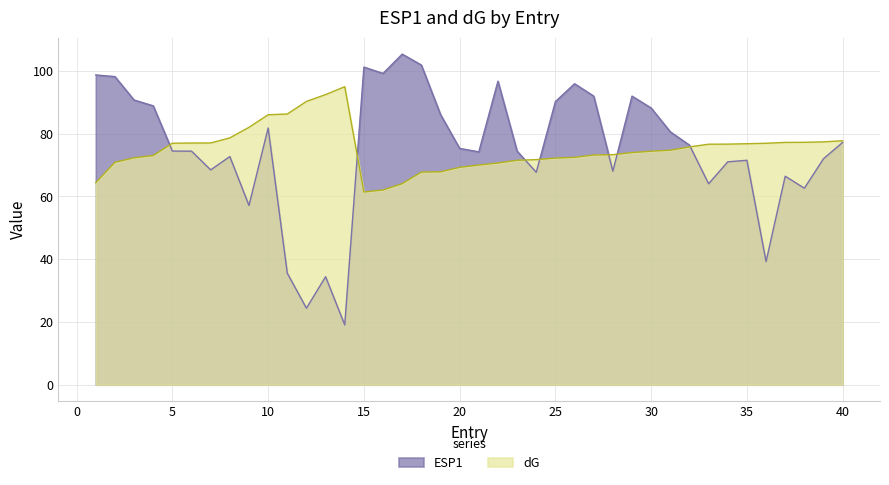

Which category has the lowest value in the dG series?

15